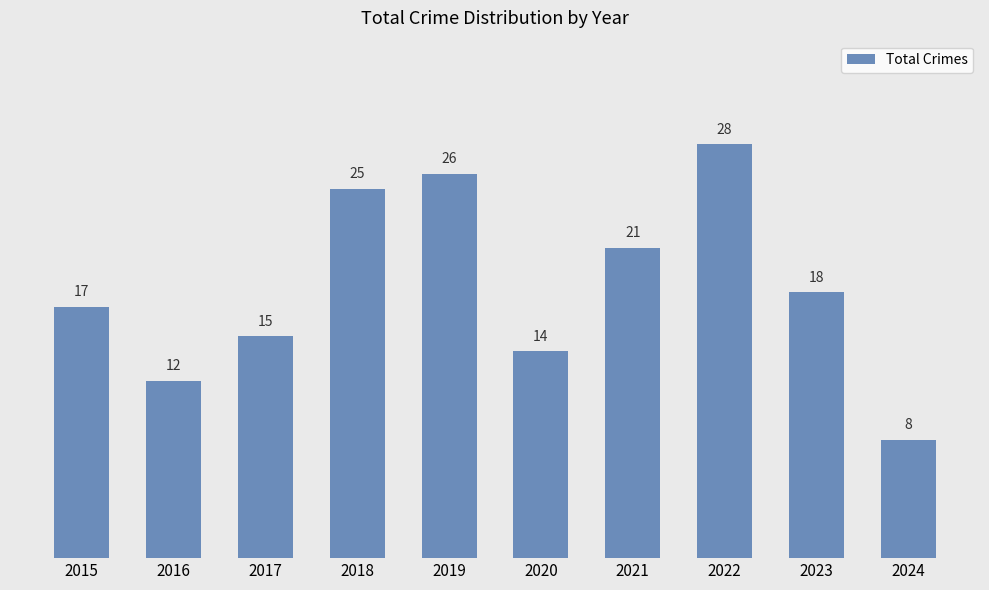

What is the sum of the values at 2017 and 2016?

27